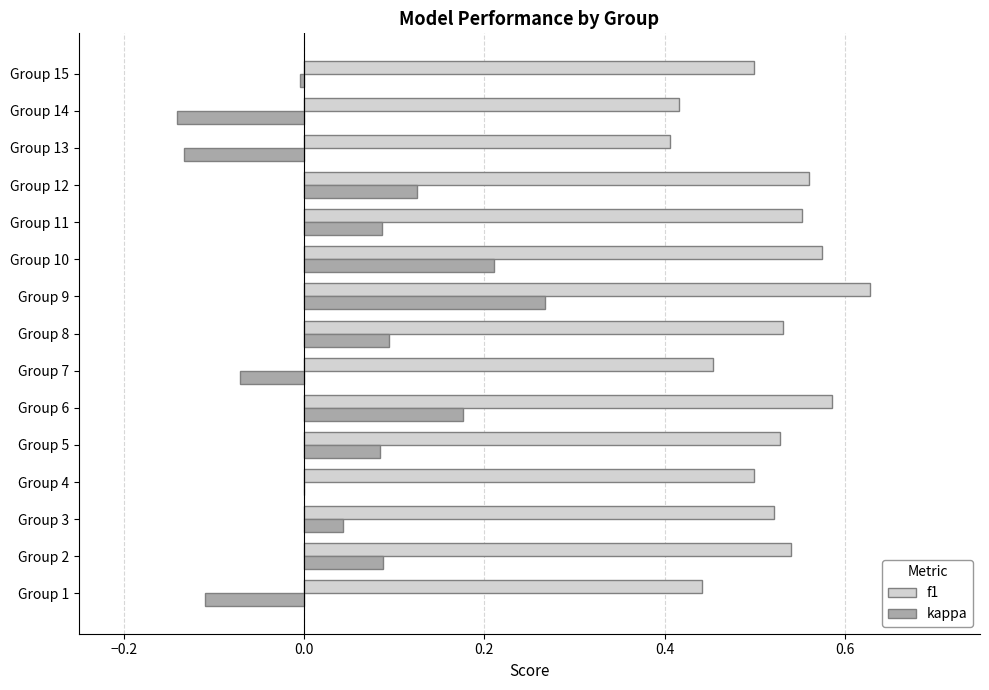

The kappa series shows -0.2 at Group 4. True or false?

False